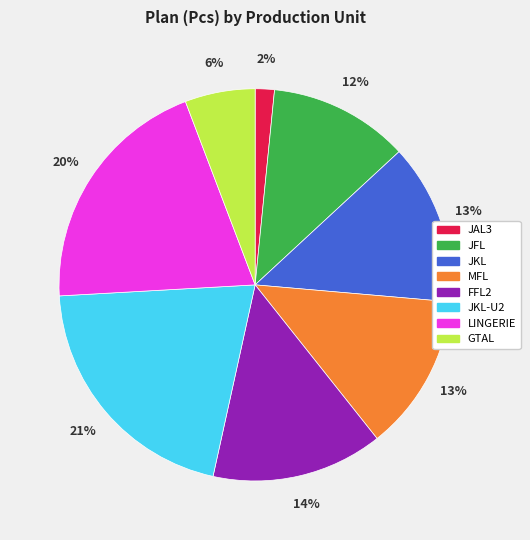

Is there a majority slice in this chart?

No